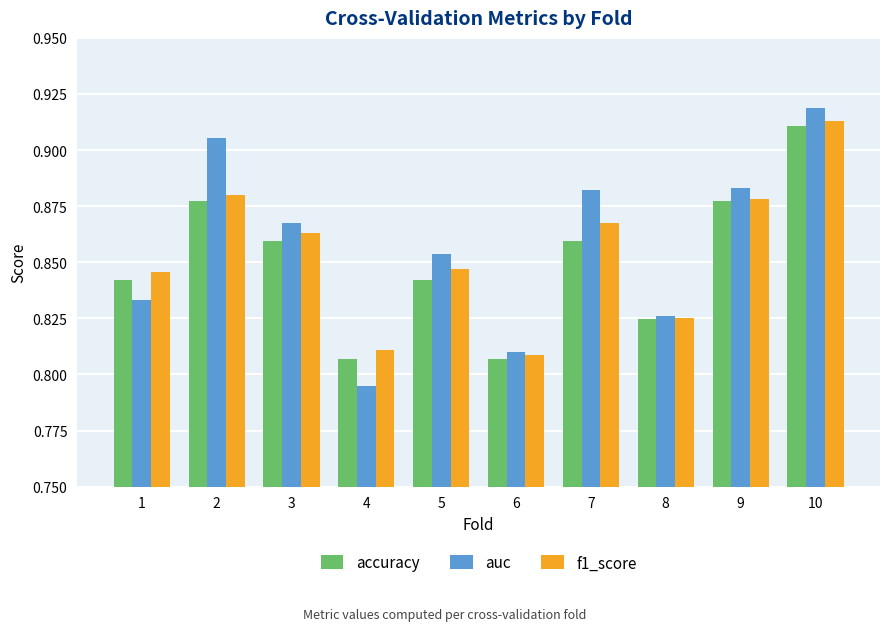

Where is auc nearest to the value 0?

4